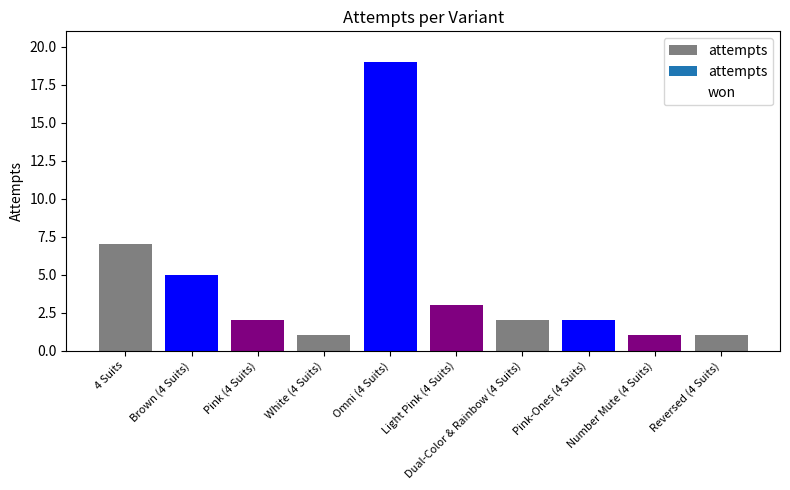

True or false: won has a value of 1 at Omni (4 Suits).

False